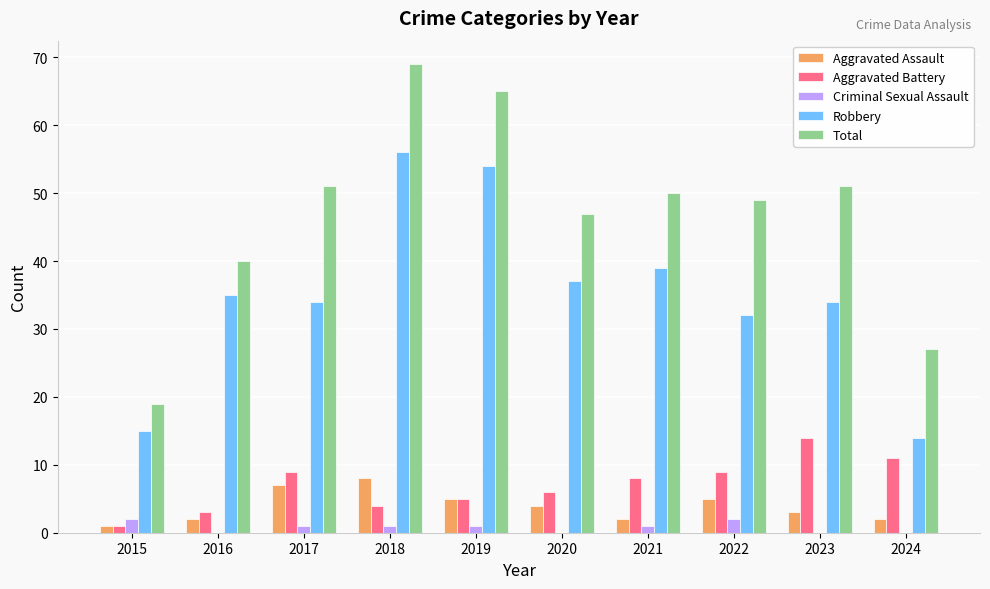

Between 2018 and 2022, which series saw the biggest shift?

Robbery